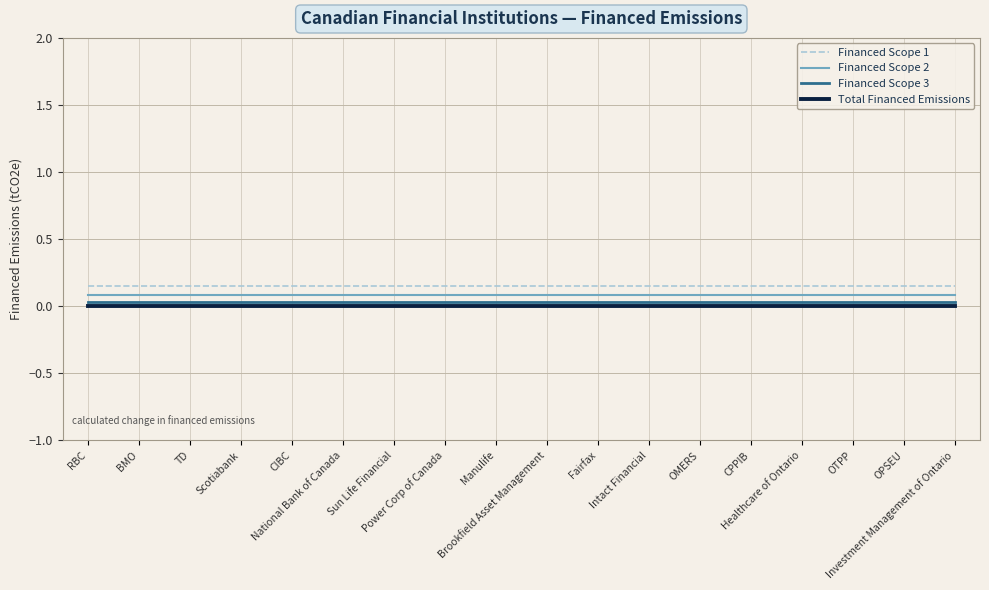

What are all the series names shown in the legend?

Financed Scope 1, Financed Scope 2, Financed Scope 3, Total Financed Emissions